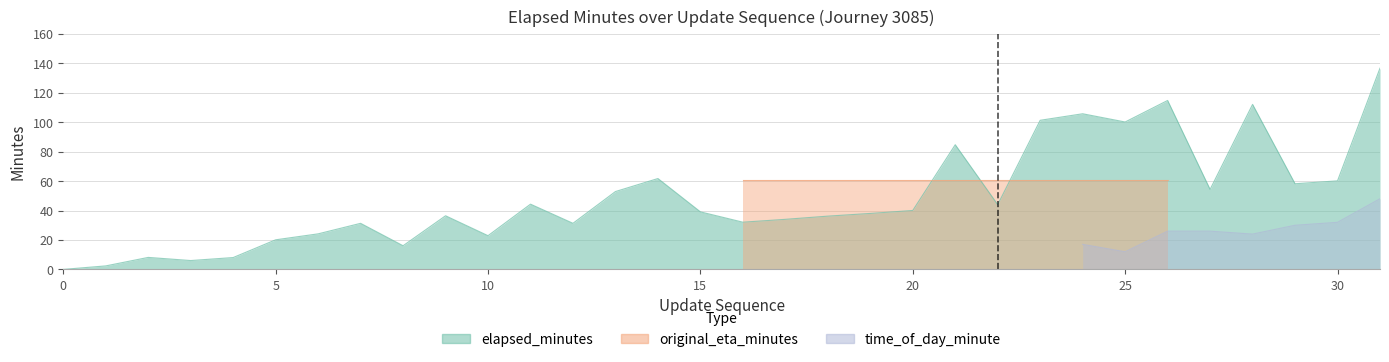

Which category has the highest value across all series?

31